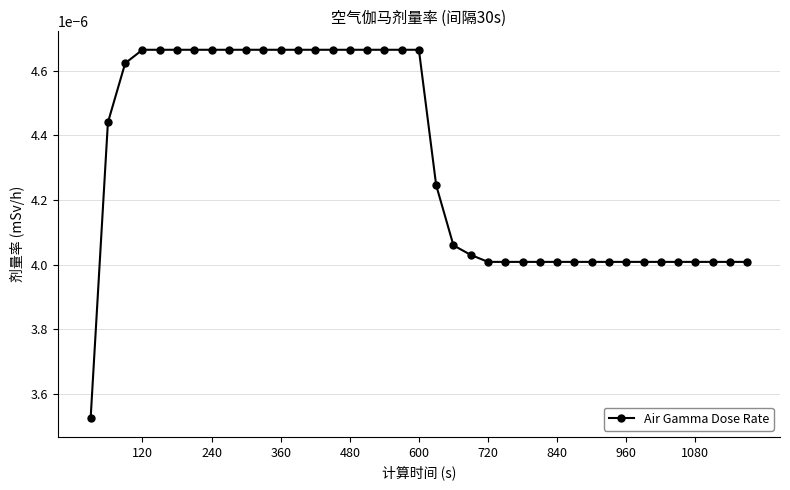

How many values are between 0 and 1?

39